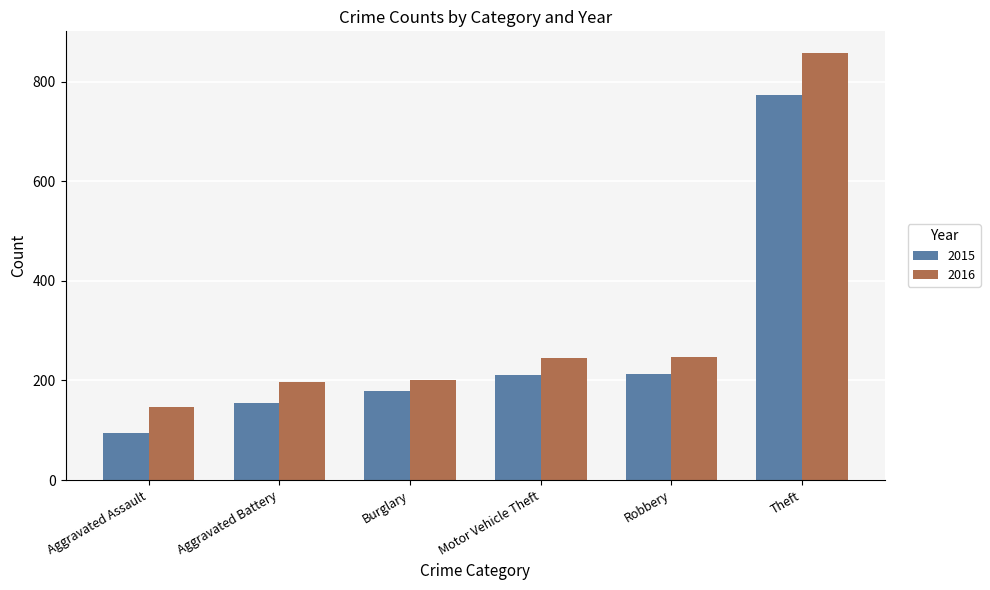

What is the greatest value displayed?

858